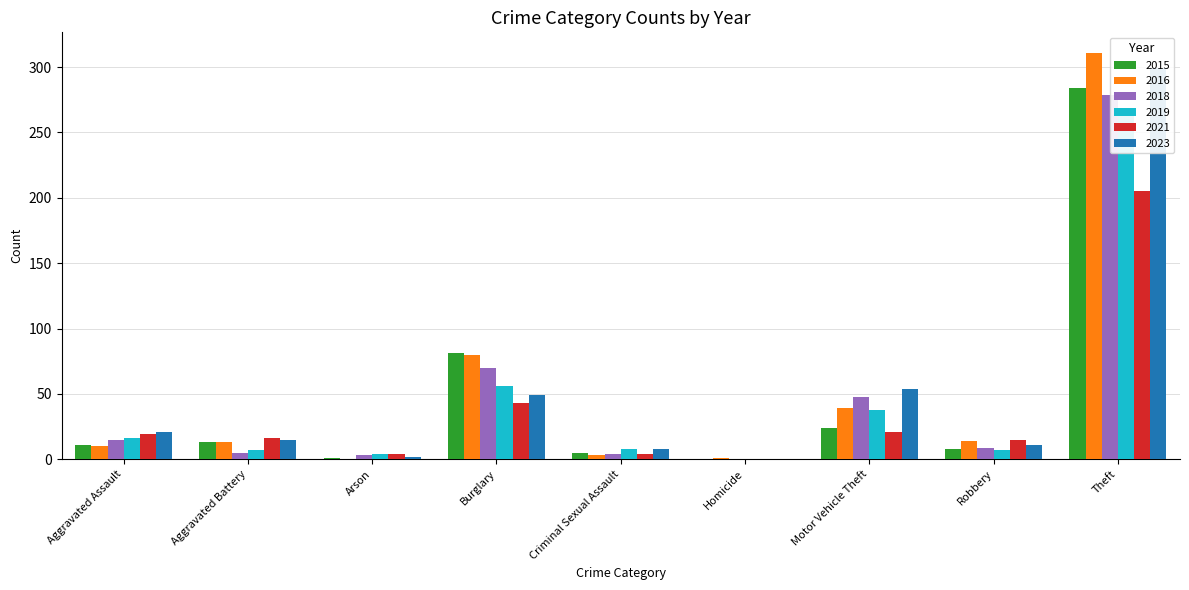

At how many categories does at least one series exceed 138?

1